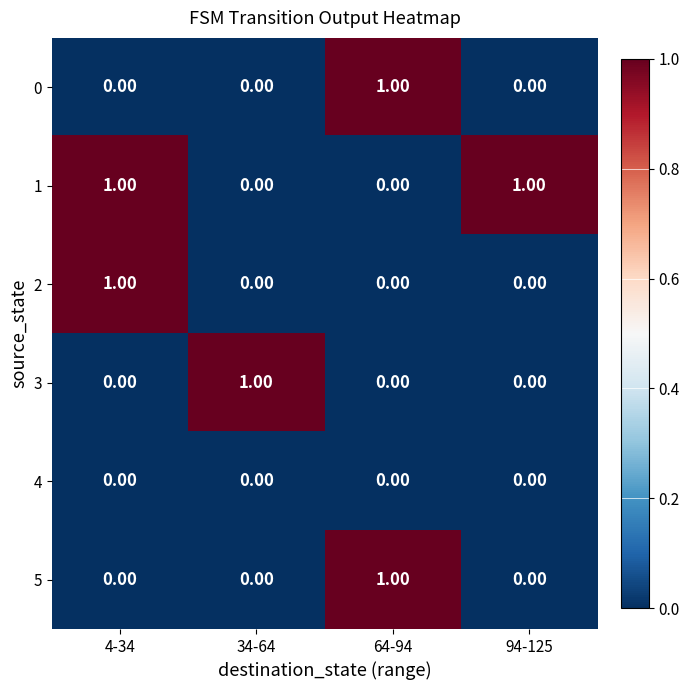

At how many categories does at least one series exceed 0?

4